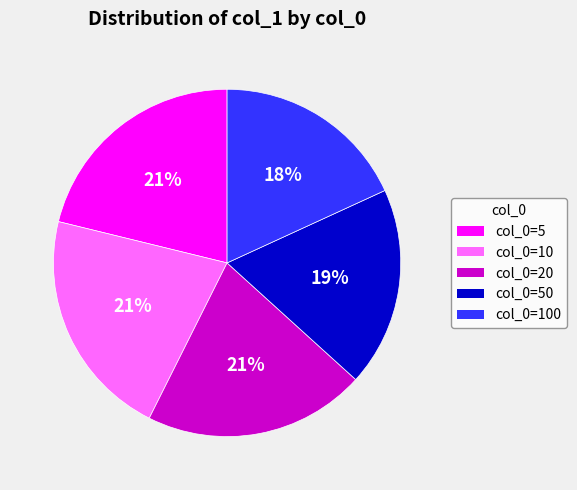

Is there any slice that represents more than half of the pie?

No